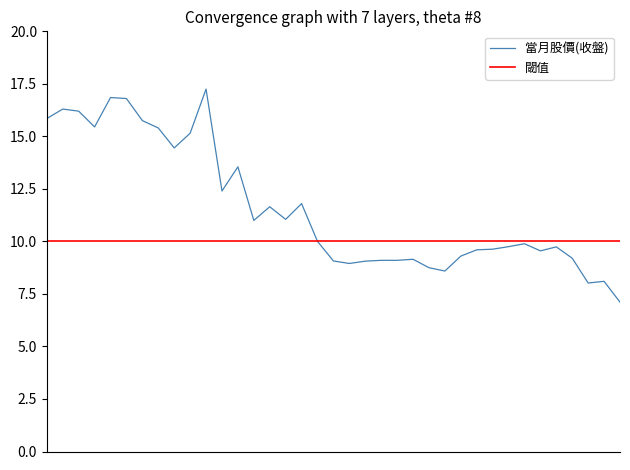

What is the minimum value for 當月股價(收盤)?

7.1